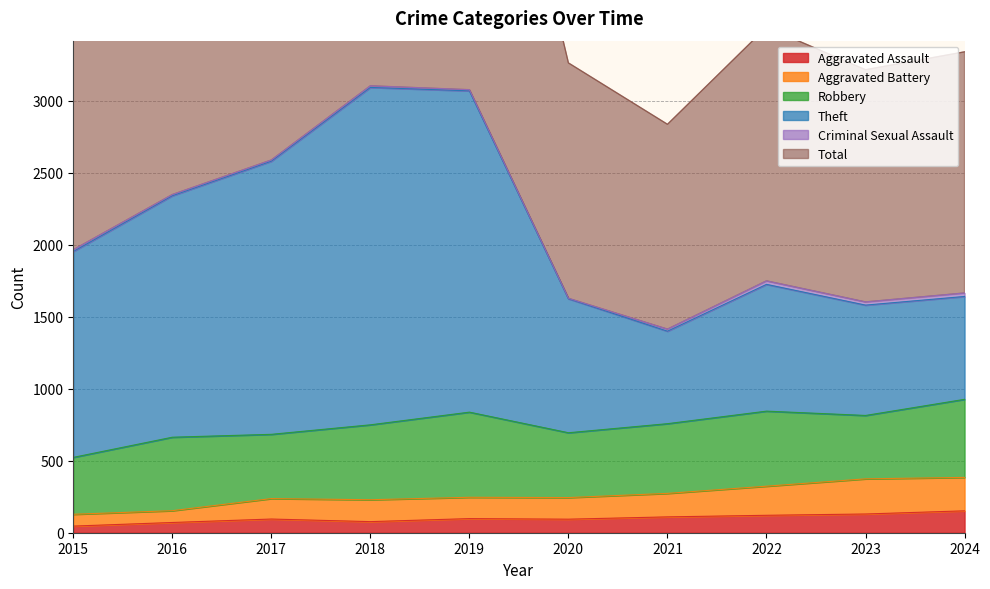

The value of Aggravated Assault at 2022 is 121. True or false?

True